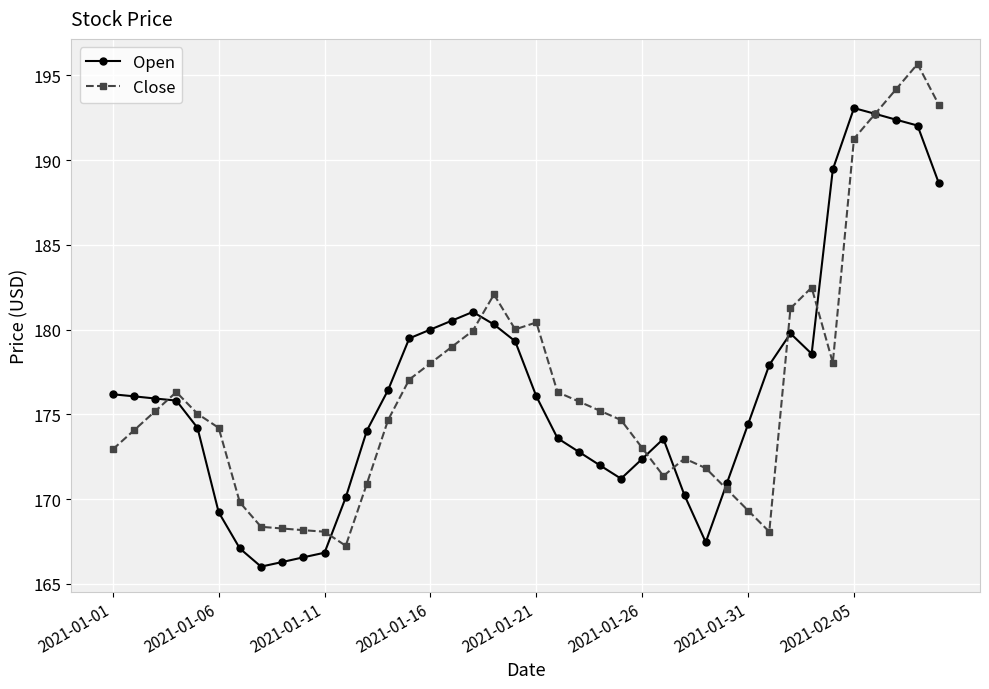

List the series in order of their peak value, highest first.

Close, Open